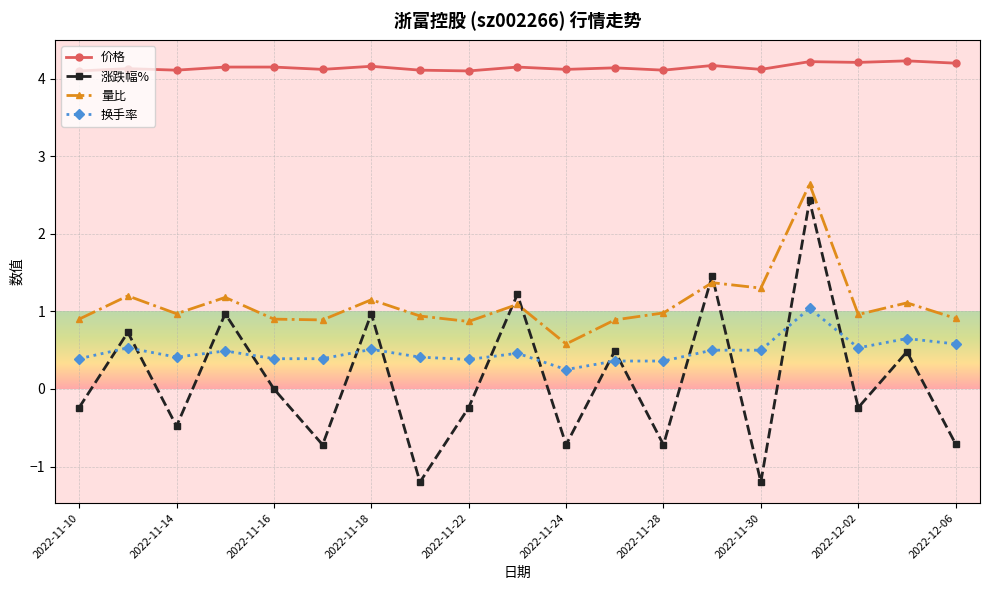

True or false: 价格 and 量比 cross at least once.

False